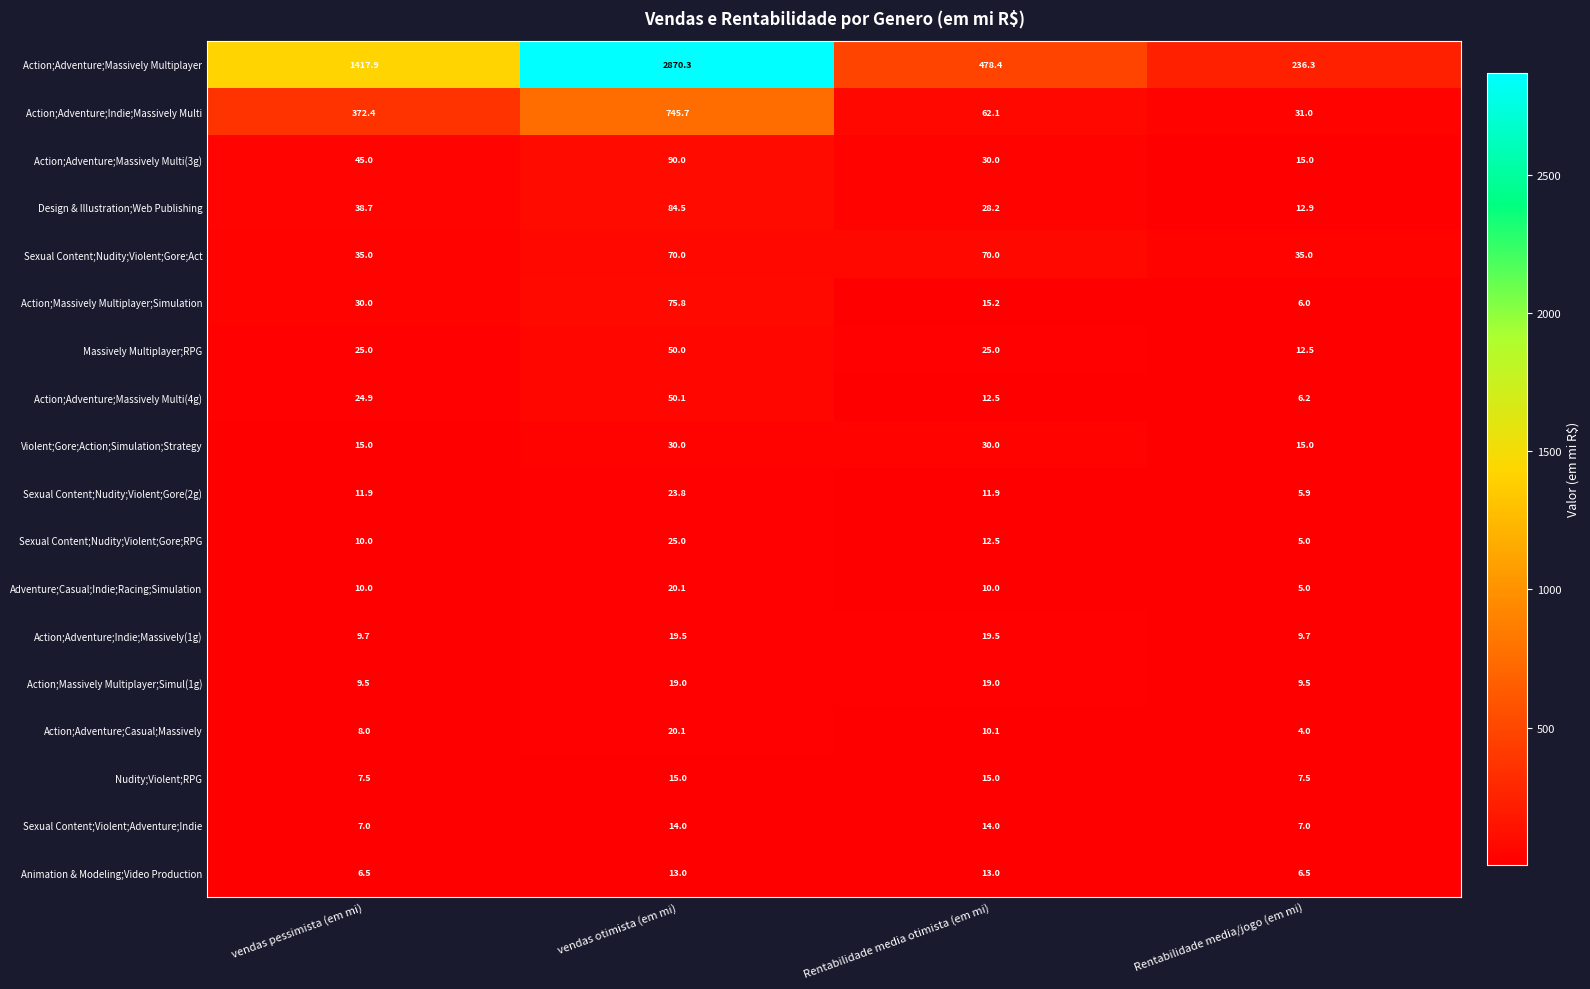

What is the average value of the Sexual Content;Nudity;Violent;Gore;RPG series?

13.1